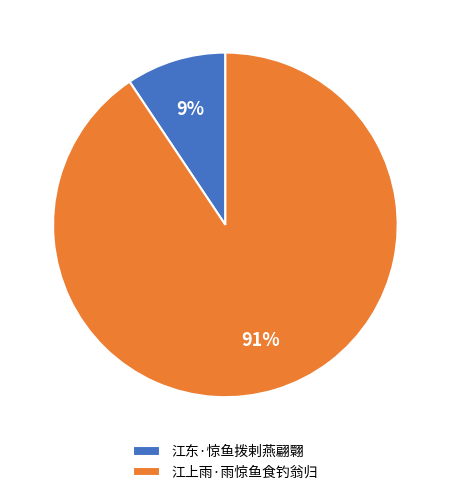

True or false: 江东·惊鱼拨剌燕翩翾 accounts for 9% of the total.

True